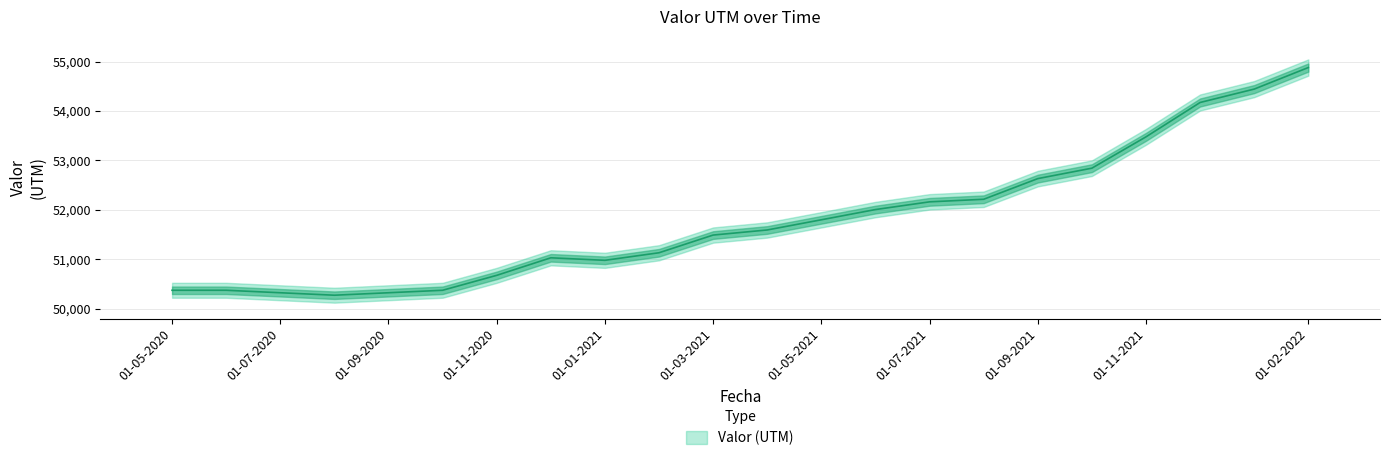

What is the smallest value displayed?

50272